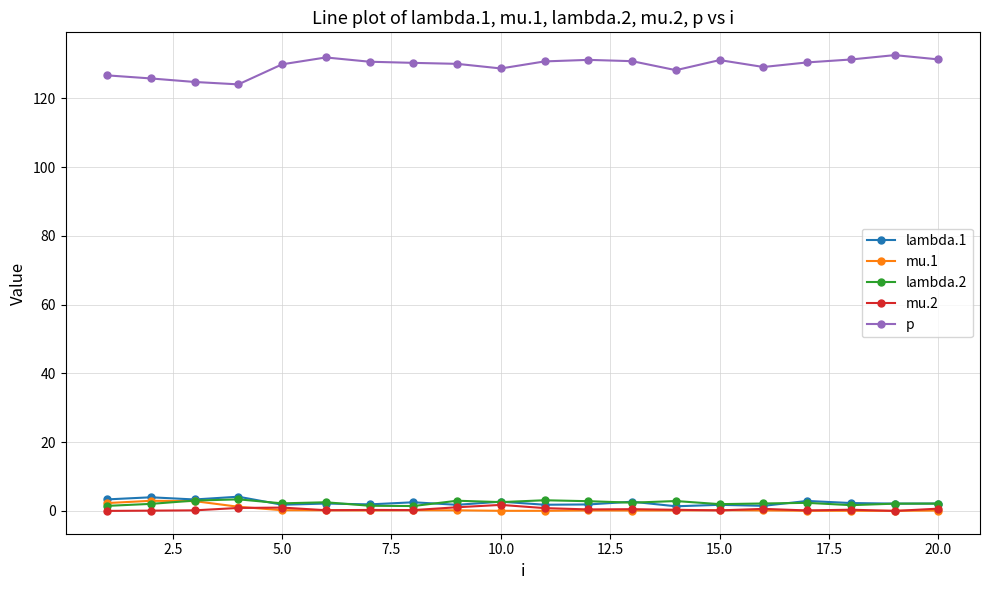

True or false: p and mu.2 intersect in this chart.

False